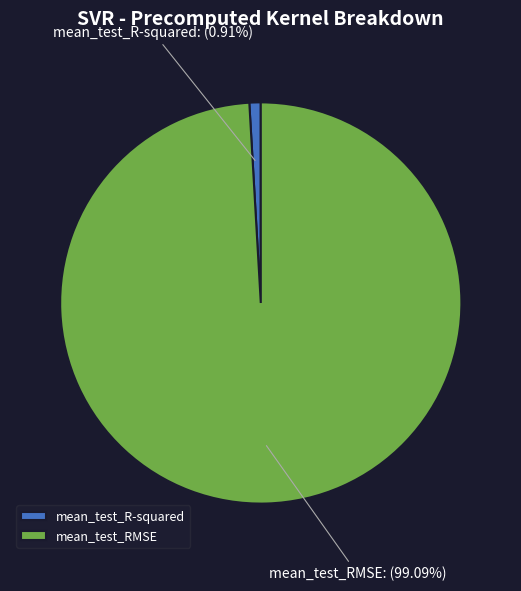

To the nearest percent, what is the average slice percentage?

50%